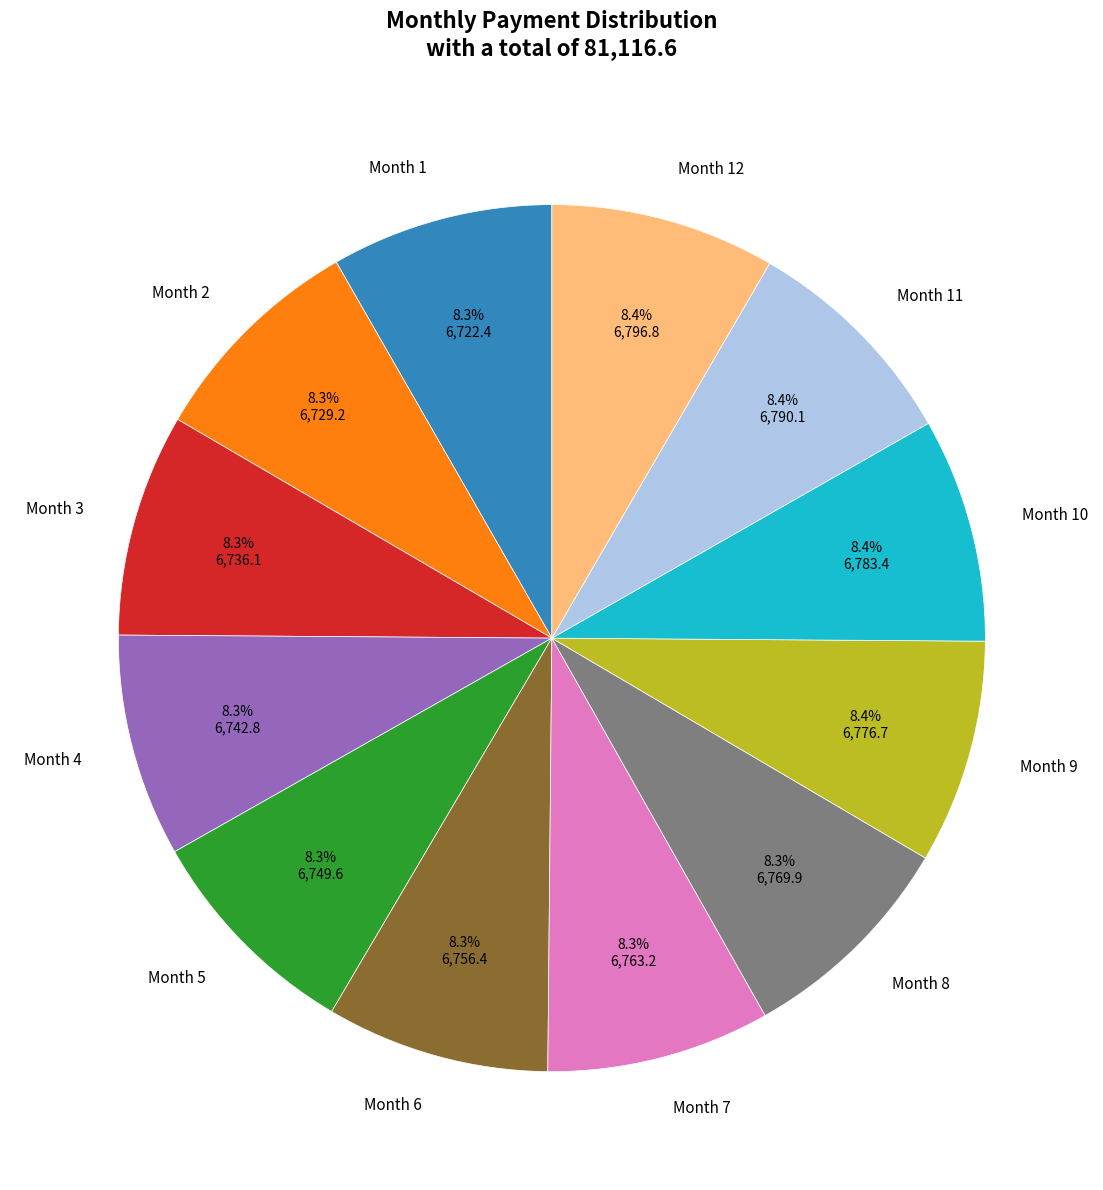

Is it true that Month 1 is 1% of the pie?

False